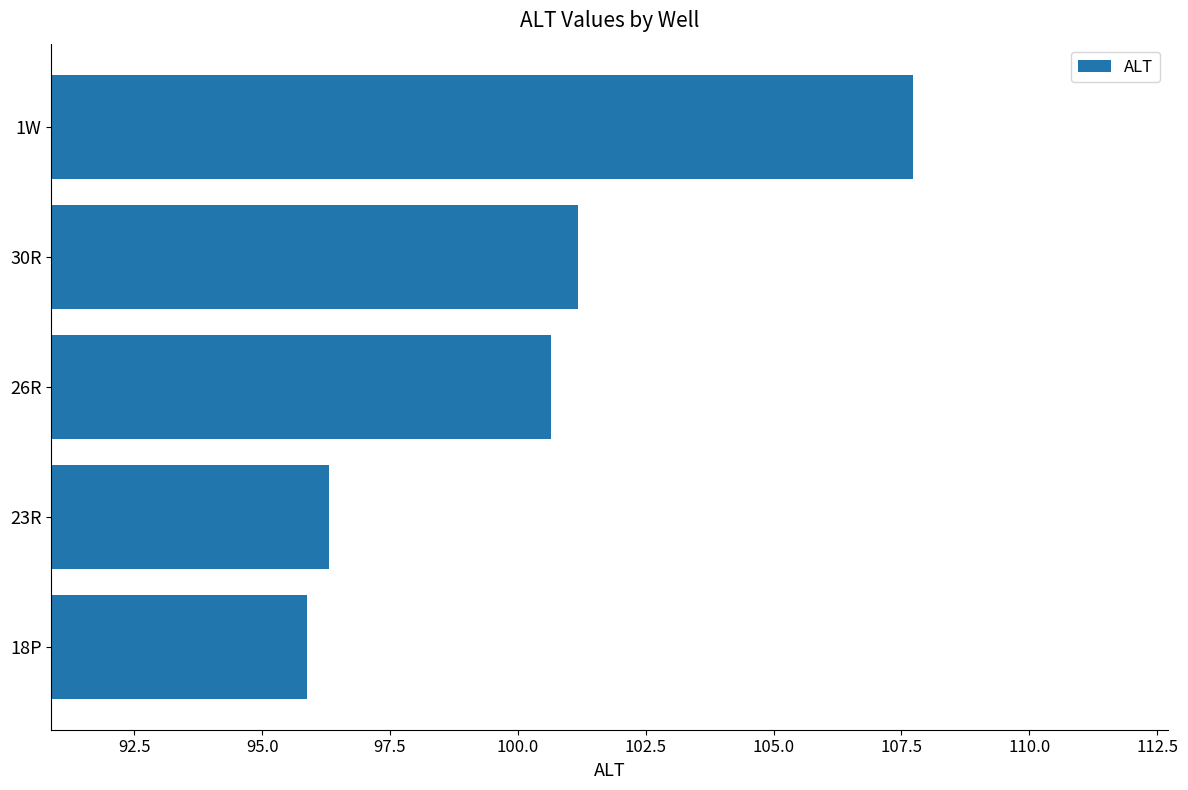

What is the difference between the maximum and minimum values?

11.8